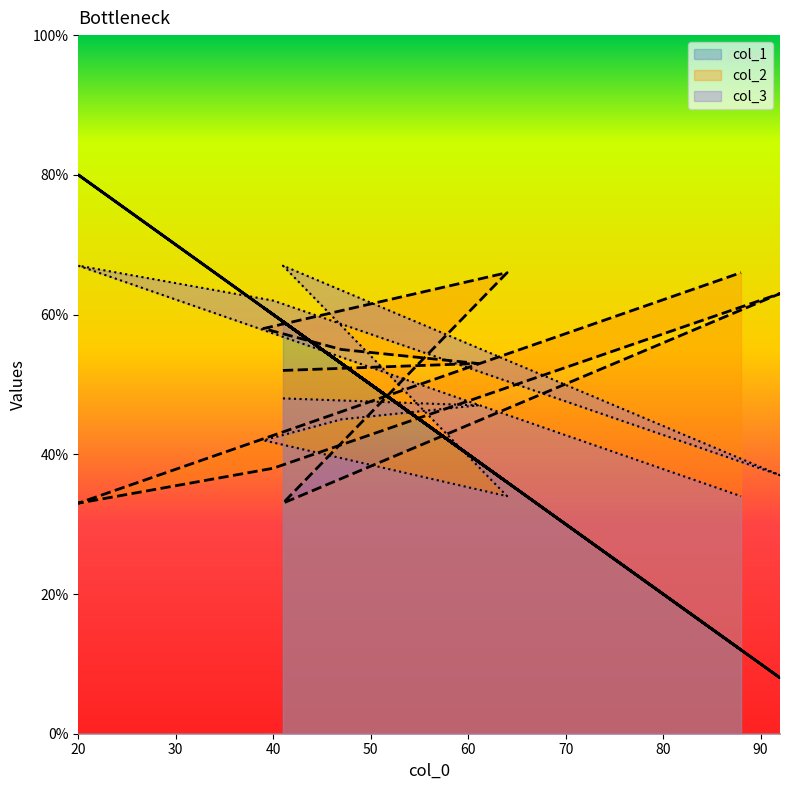

Where does the col_2 series first go above 55?

39